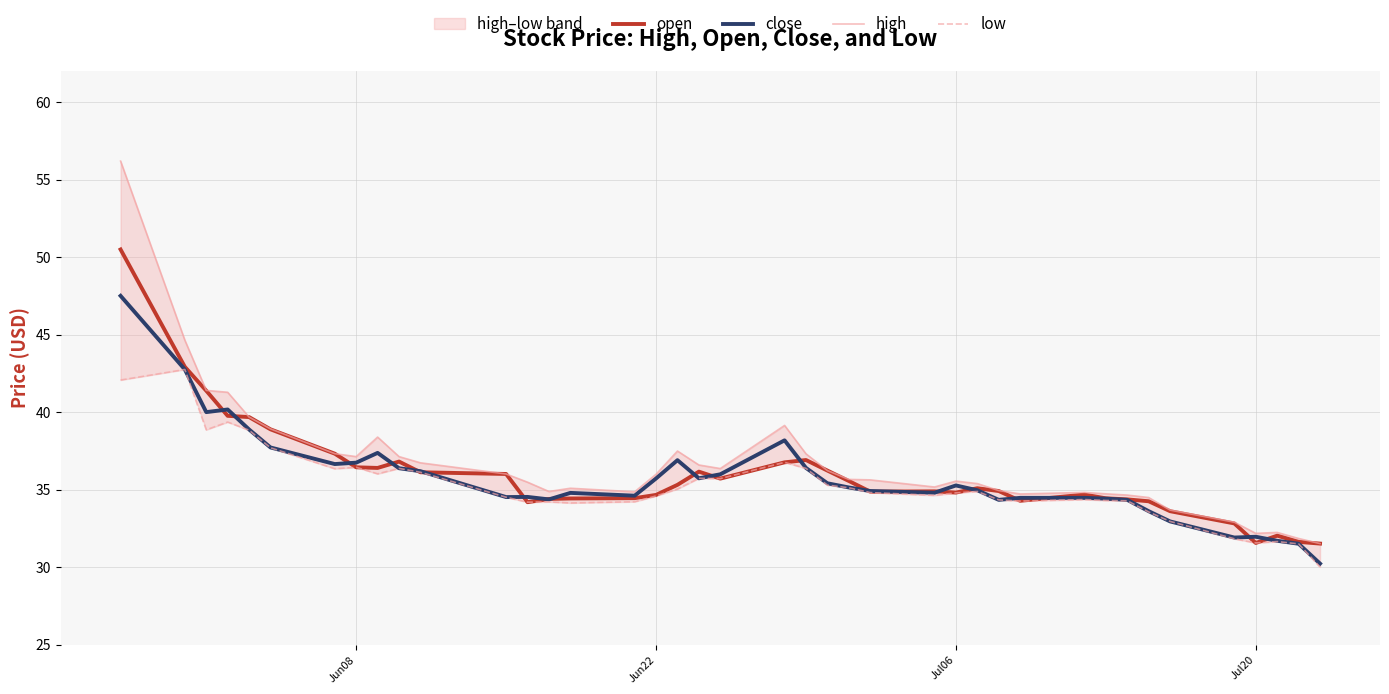

What is the minimum value for open?

31.5